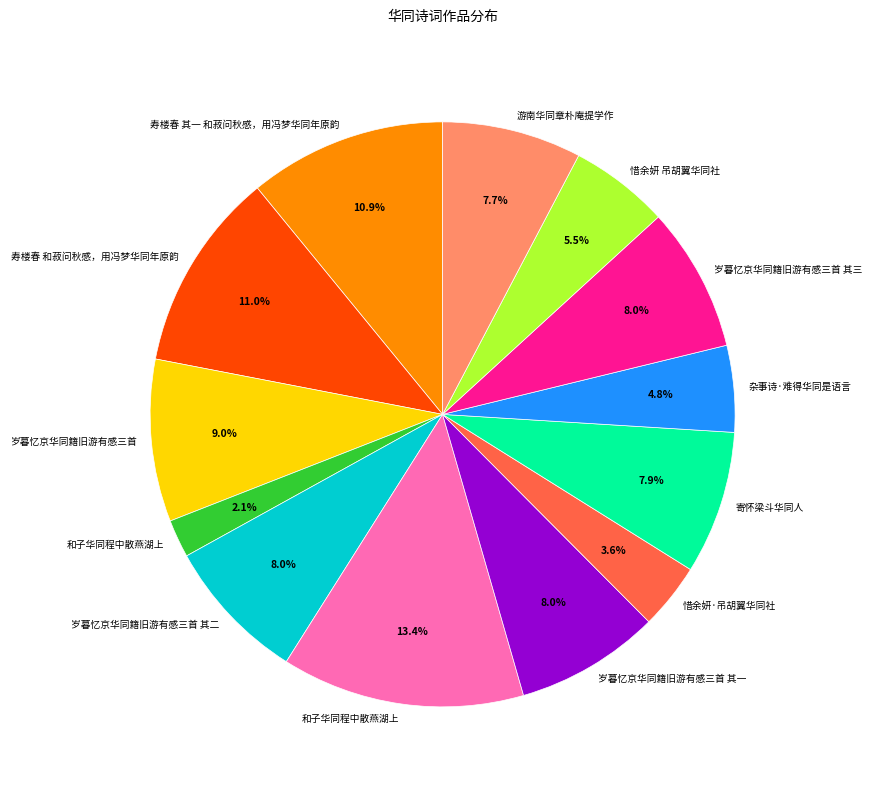

Is there any slice that represents more than half of the pie?

No